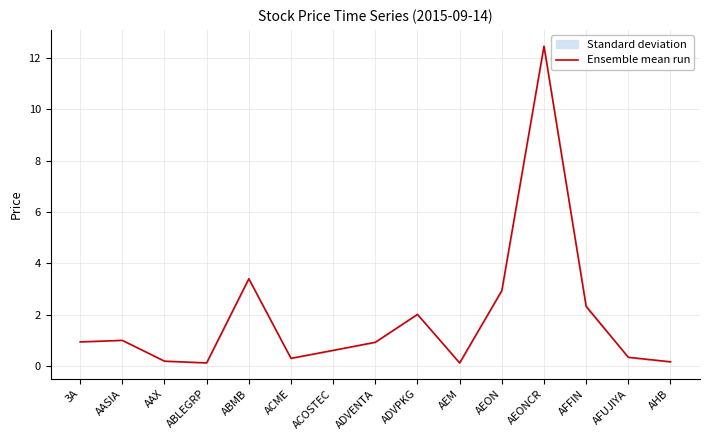

True or false: the data has more than 2 interior local peaks.

True